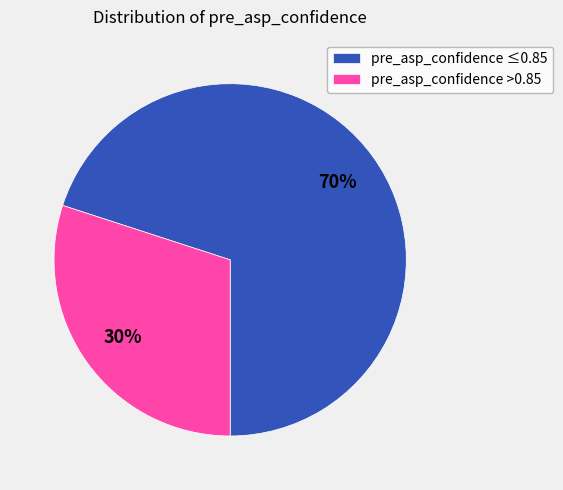

Do pre_asp_confidence ≤0.85 and pre_asp_confidence >0.85 together represent more than half of the pie?

Yes